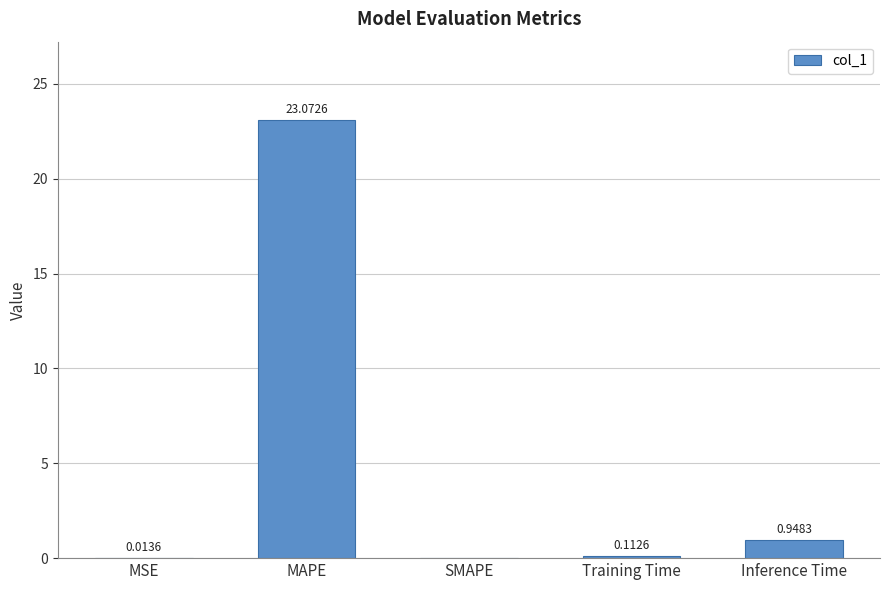

How many data points does each series have?

5